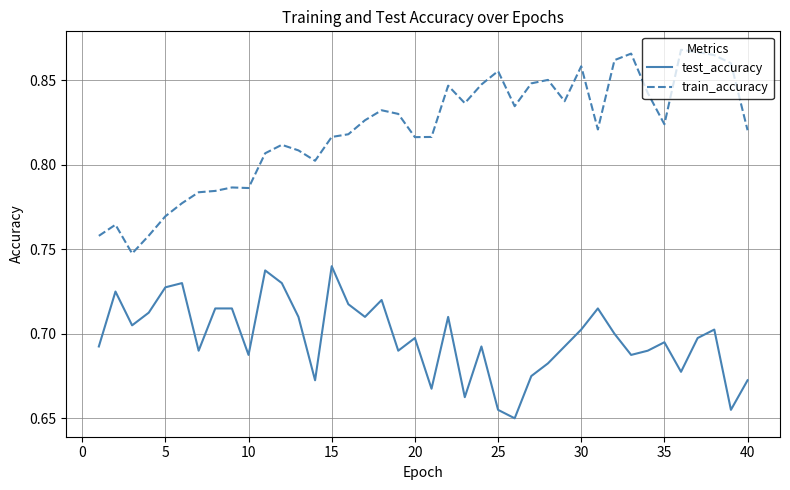

Which series has the largest total across all categories?

train_accuracy